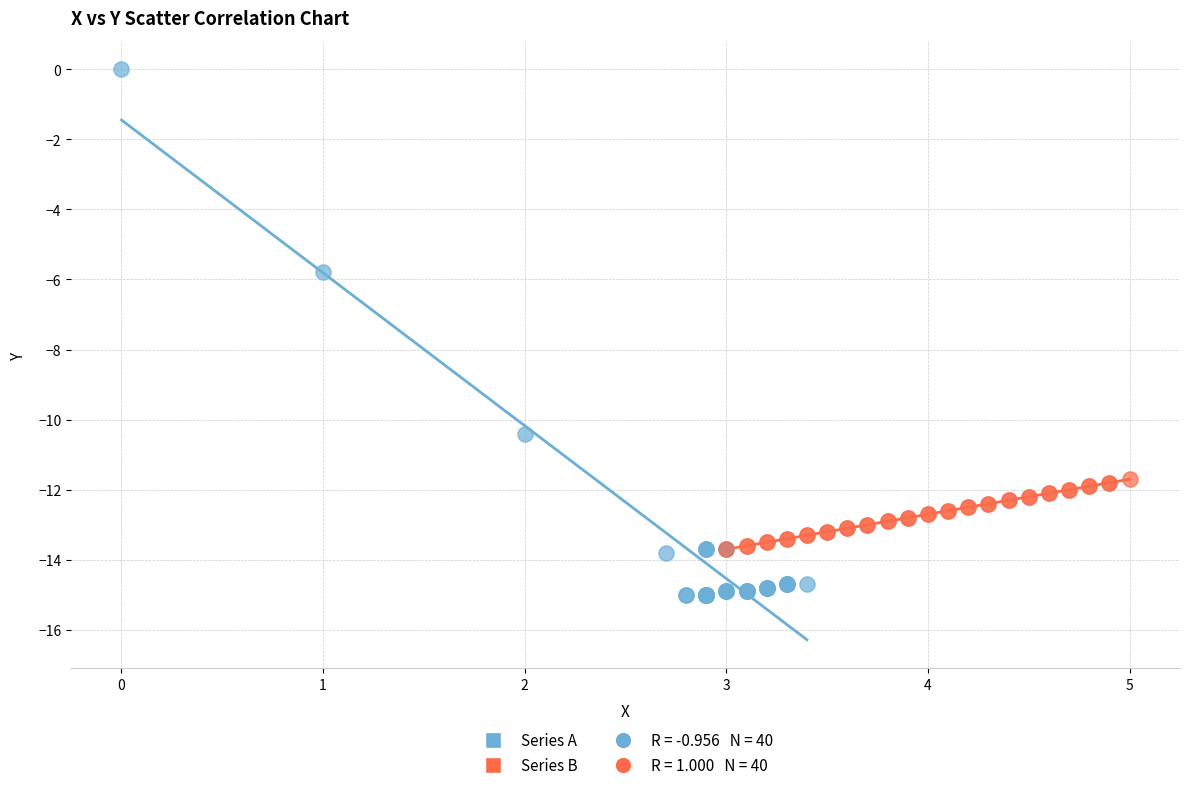

Which series has the widest spread of Y values?

Series A